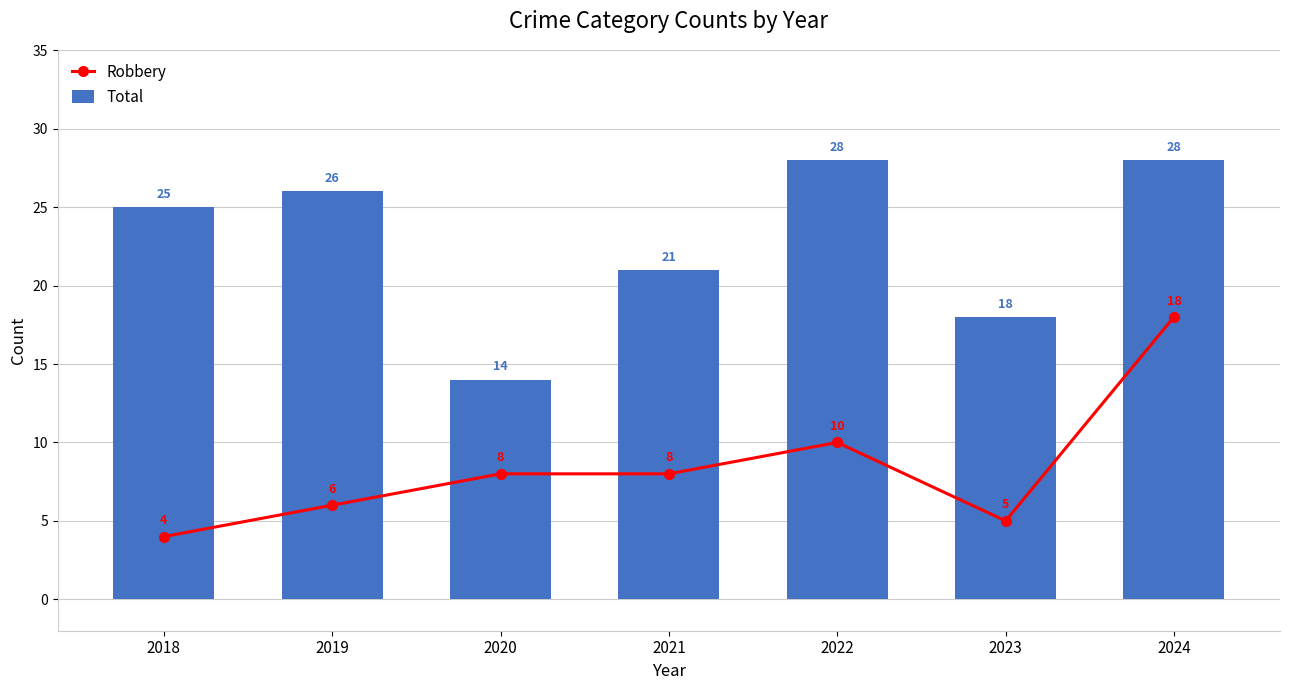

Rank the series at 2020 from lowest to highest value.

Robbery, Total